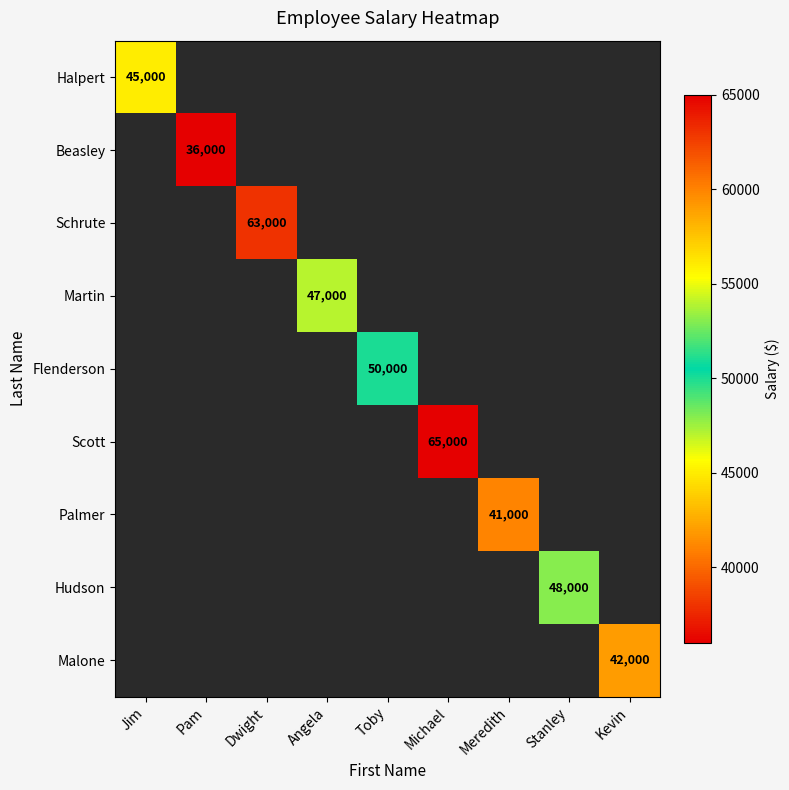

At which label is Halpert closest to 45000?

Jim